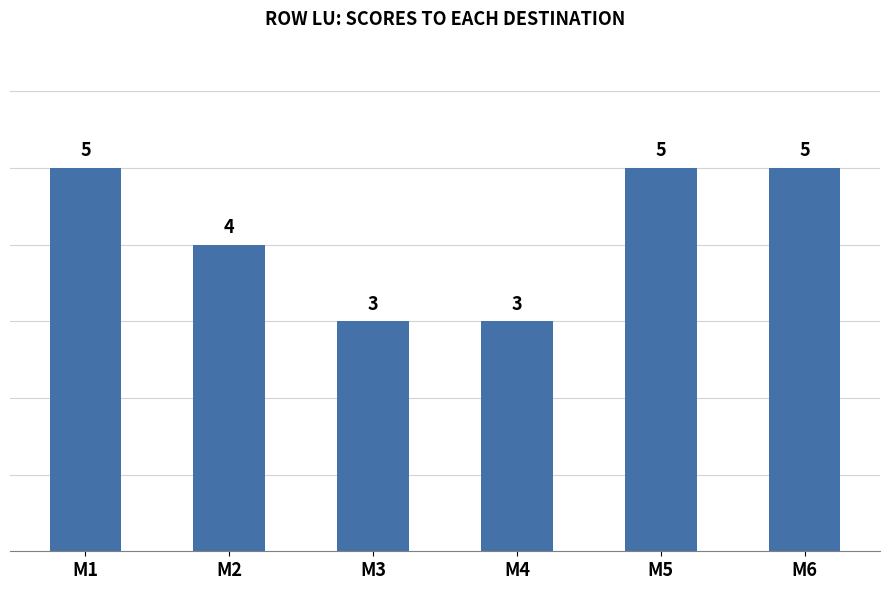

What is the average value?

4